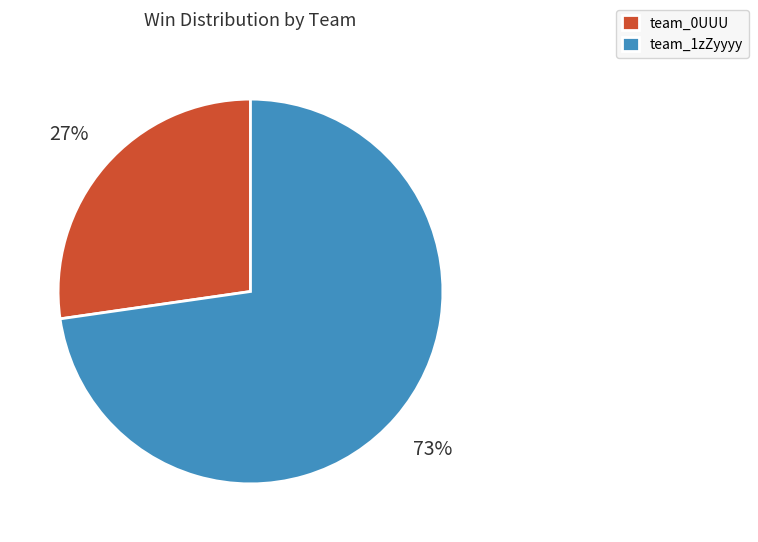

What is the largest slice in the pie chart?

team_1zZyyyy